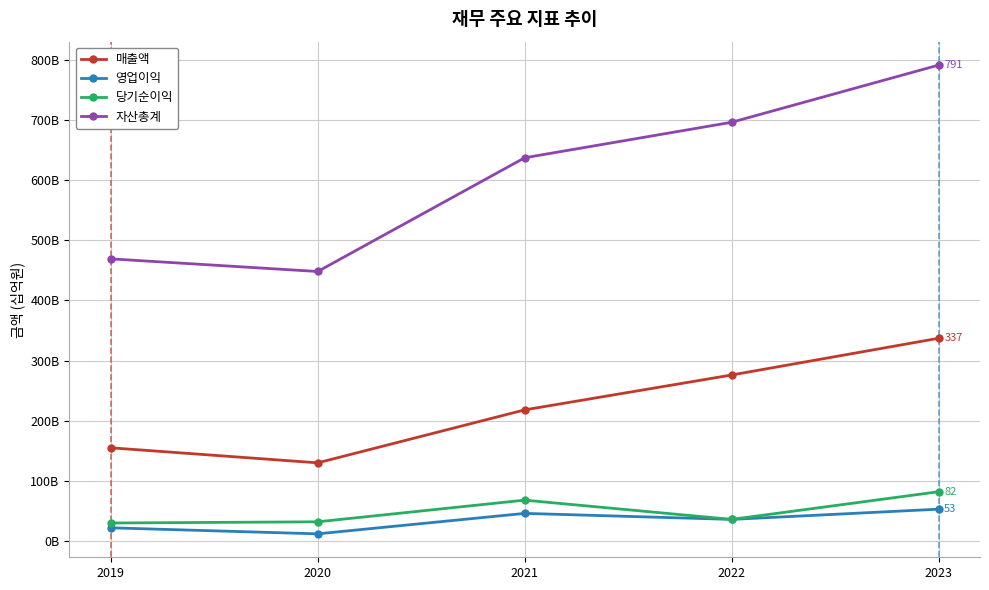

Which series has the widest spread of values?

자산총계